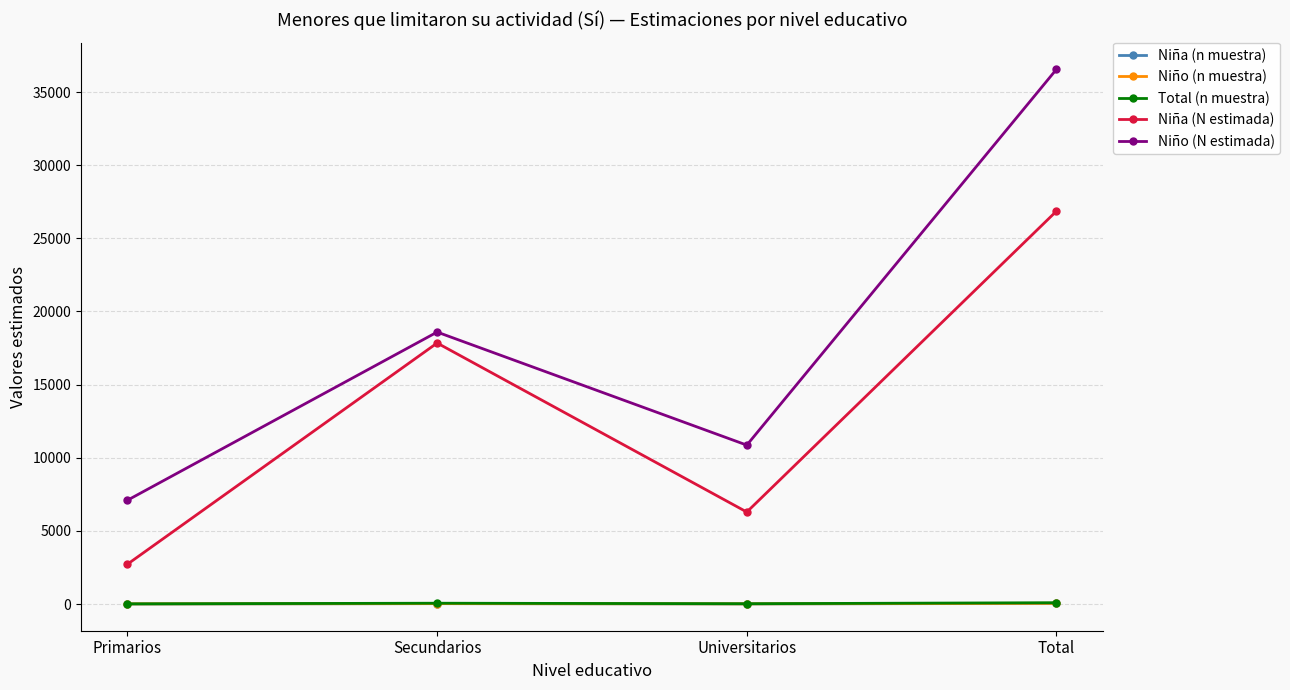

What is the total value across all series at Universitarios?

17198